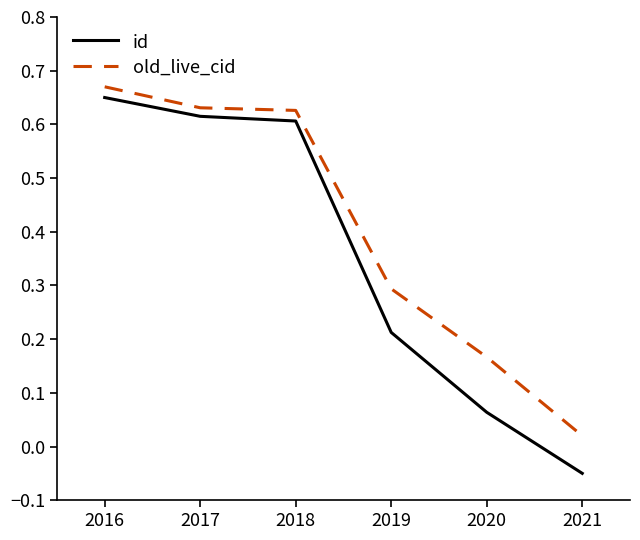

Which series has the largest range (max minus min)?

id